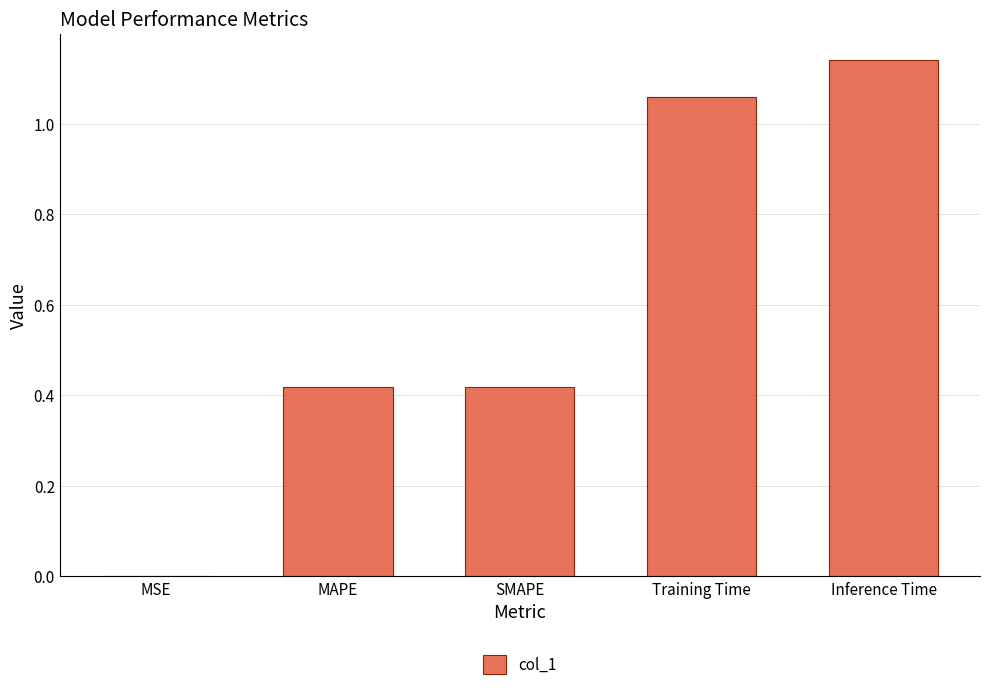

What is the sum of all values?

3.0